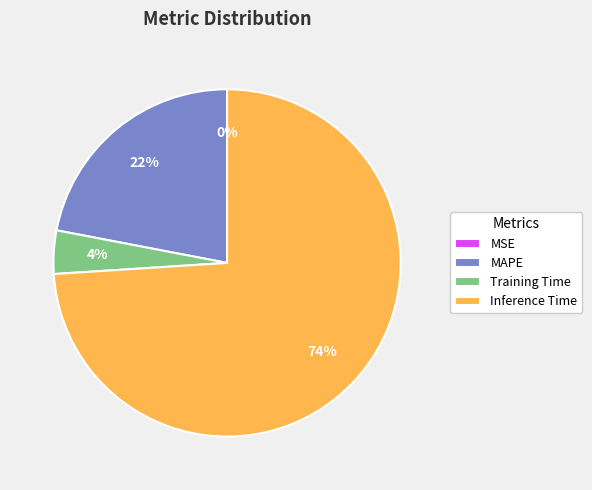

Which slice is the largest?

Inference Time